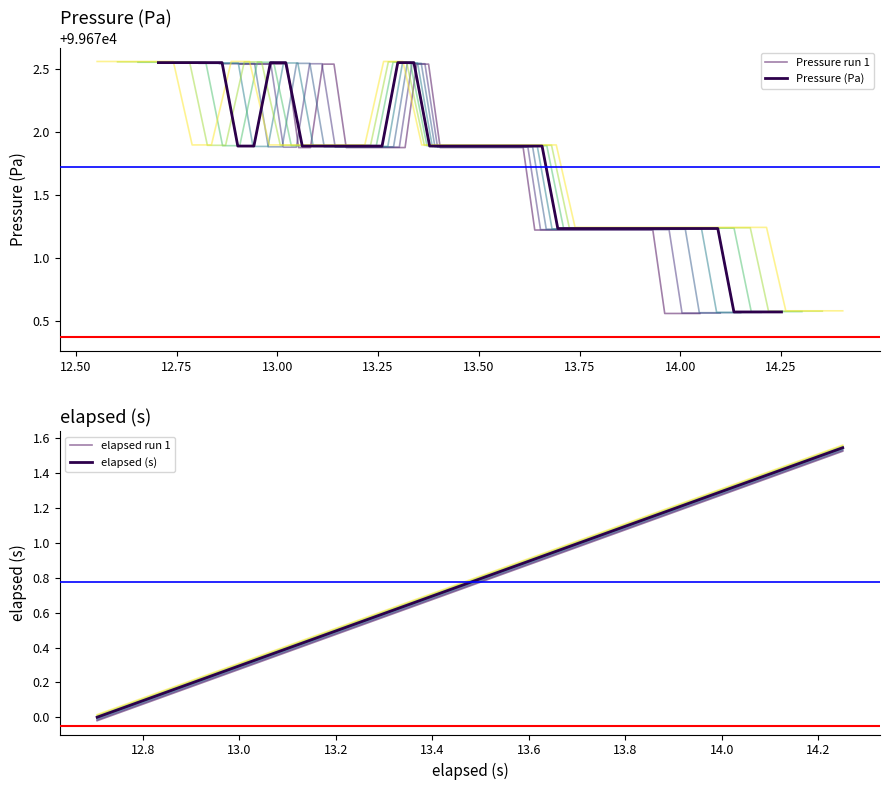

True or false: elapsed run 1 and elapsed (s) intersect in this chart.

False